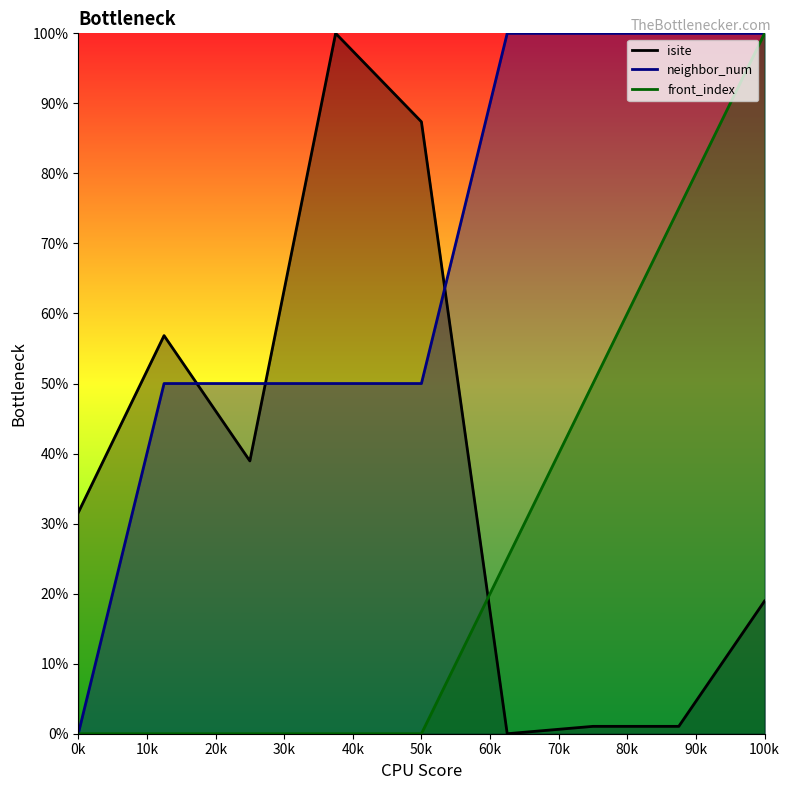

True or false: front_index has more than 1 points higher than both neighbors.

False